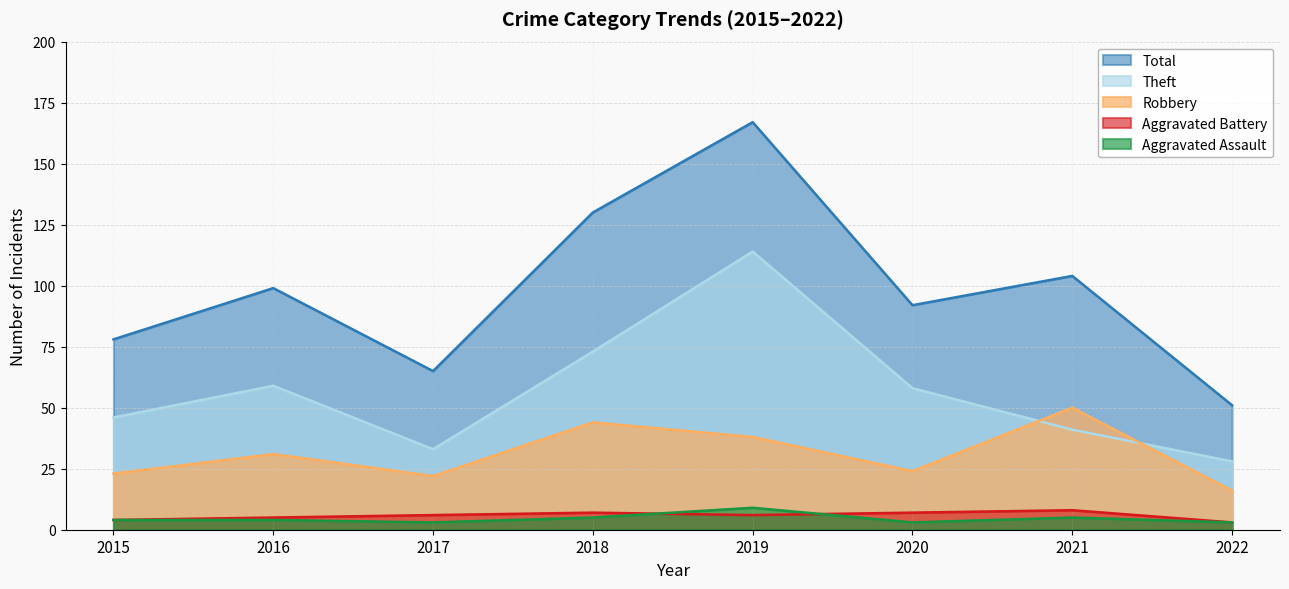

What is the minimum value for Theft?

28